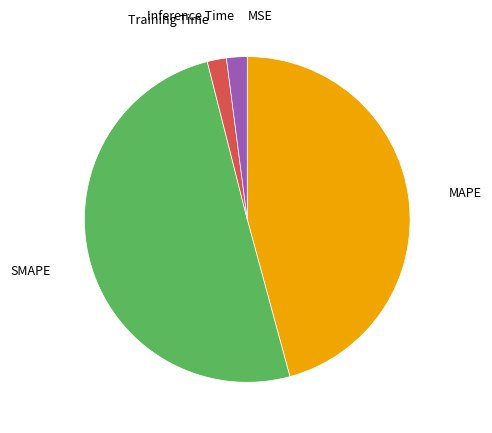

Does Inference Time represent more than half of the total?

No